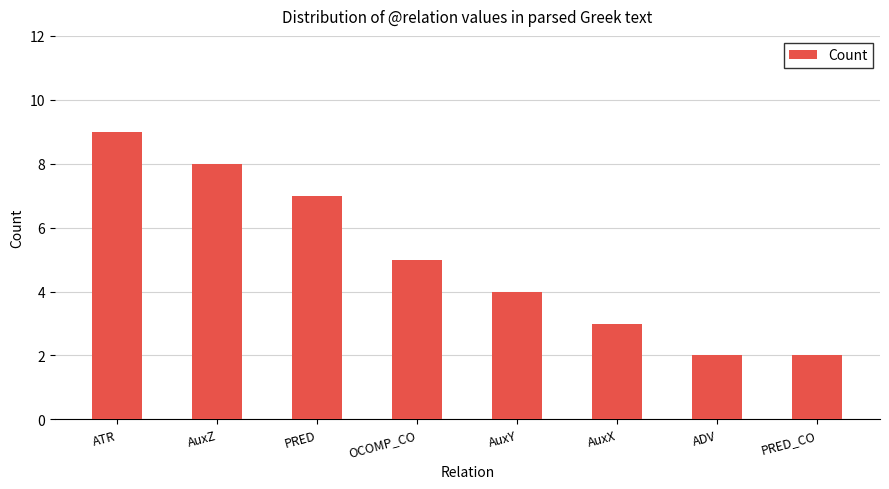

What is the greatest value displayed?

9